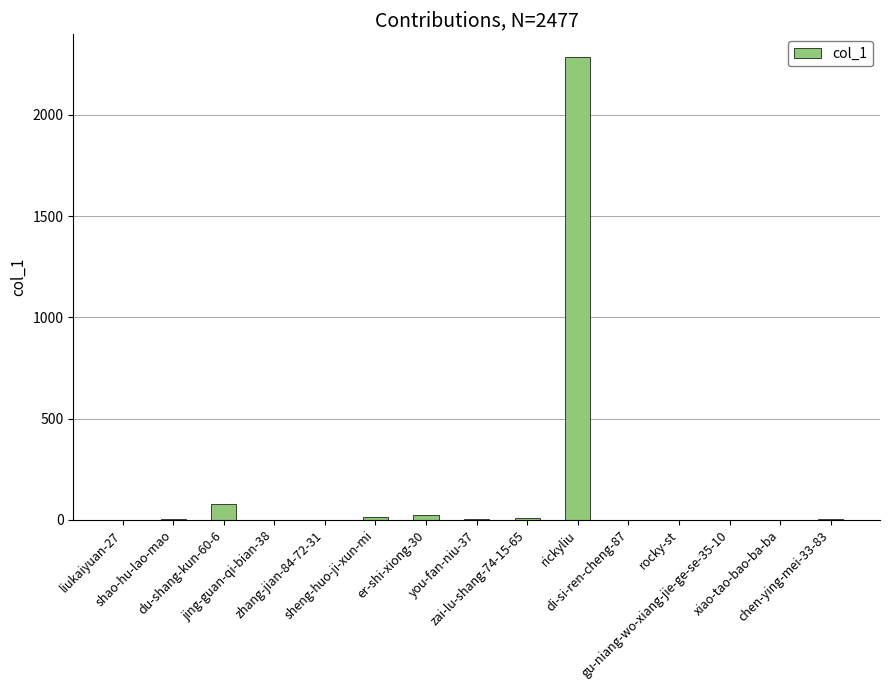

What is the sum of all values?

2424